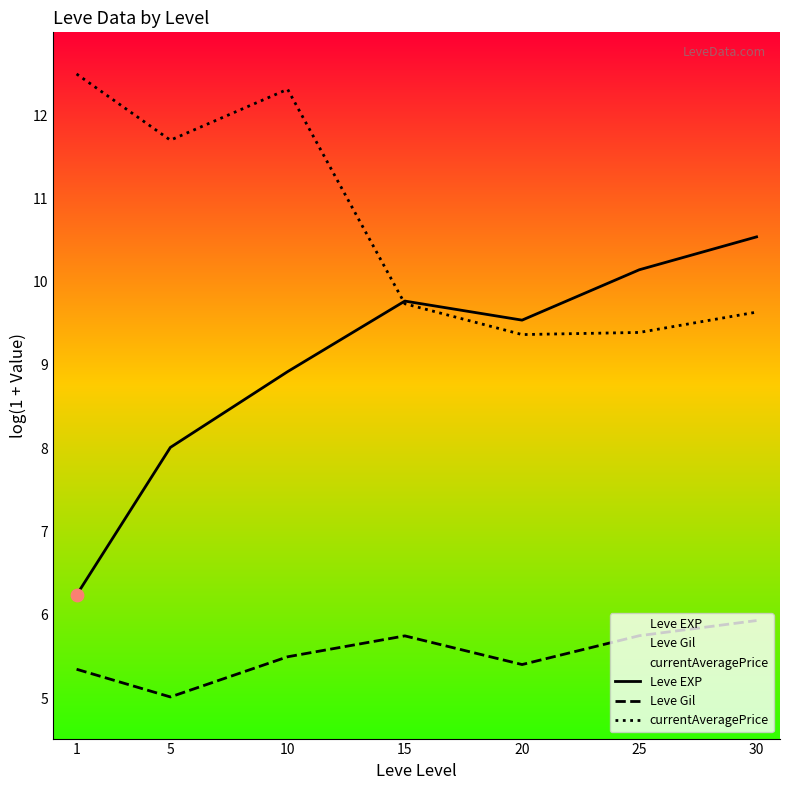

What is the total value across all series at 20?

24.3